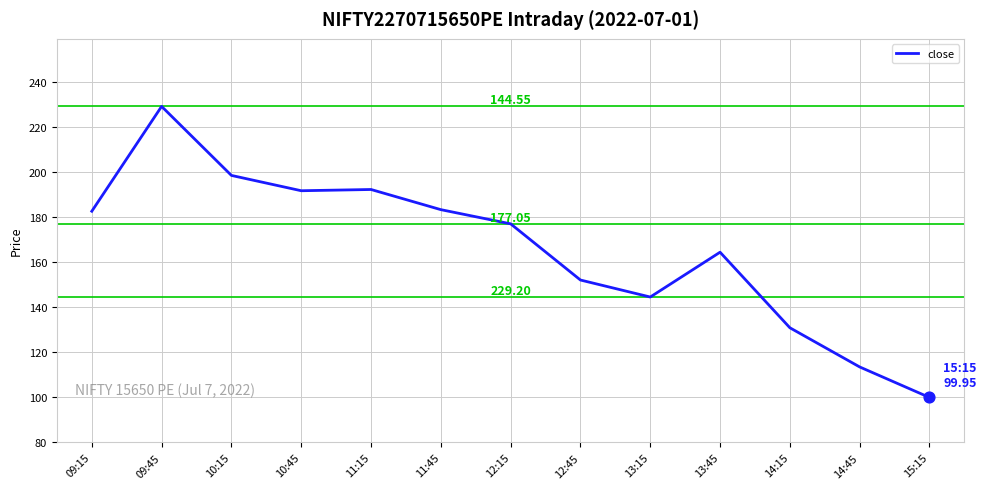

Approximately how many times larger is the value at 11:45 compared to 14:15?

1.4